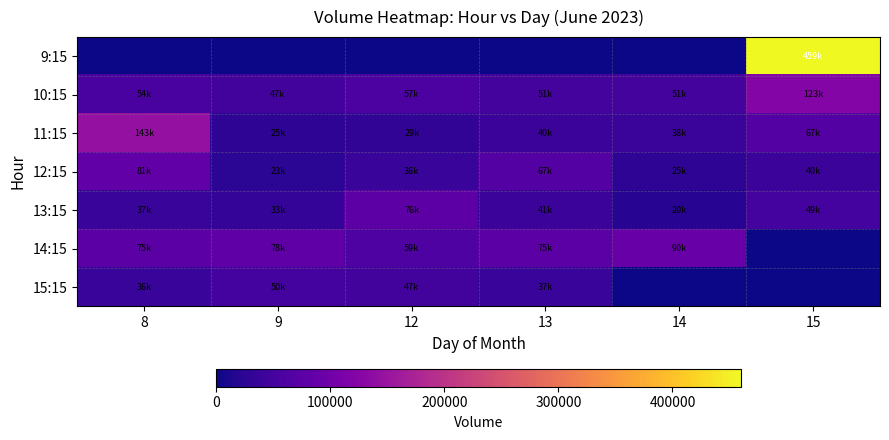

At how many categories does at least one series exceed 415716?

1